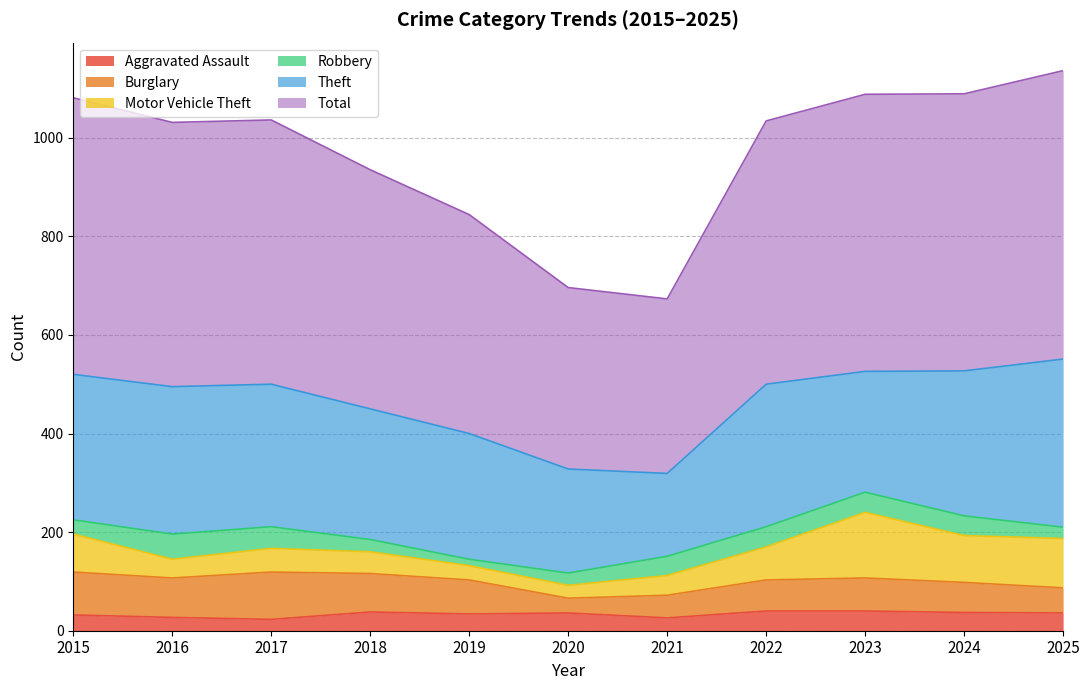

How many lines are shown in the chart?

6